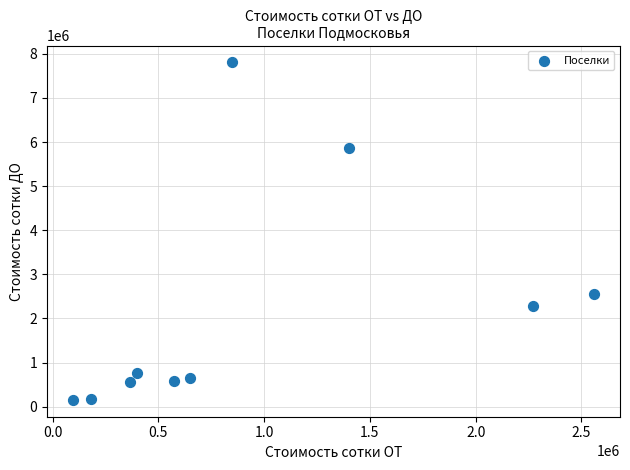

What Y value in the scatter plot is closest to 3980098?

2559032